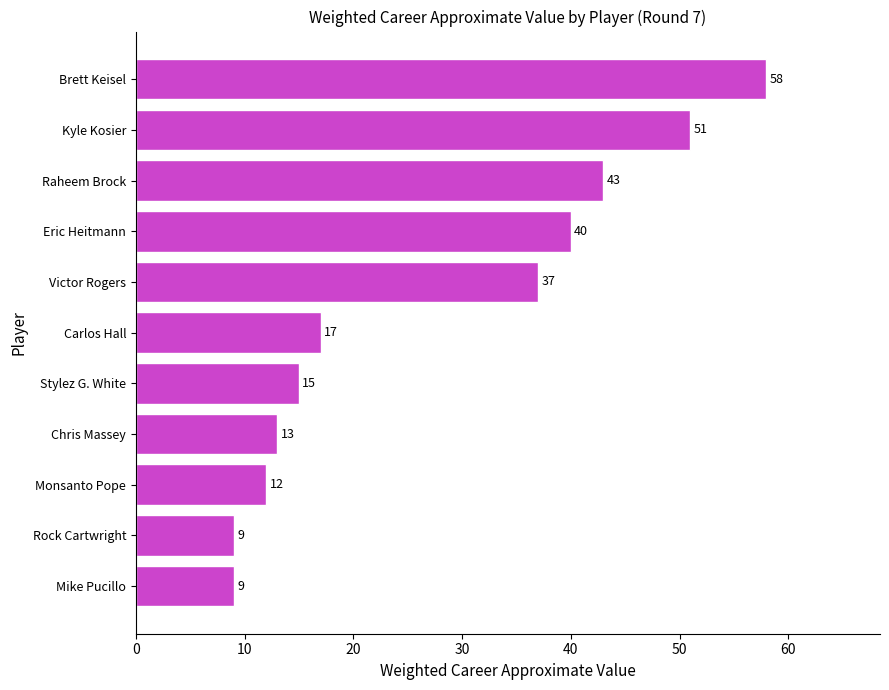

Where is the data nearest to the value 33?

Victor Rogers